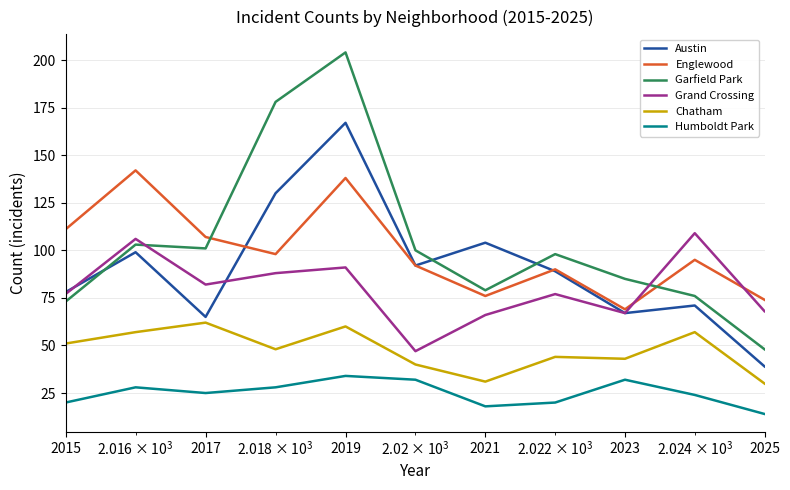

True or false: Humboldt Park and Chatham intersect in this chart.

False